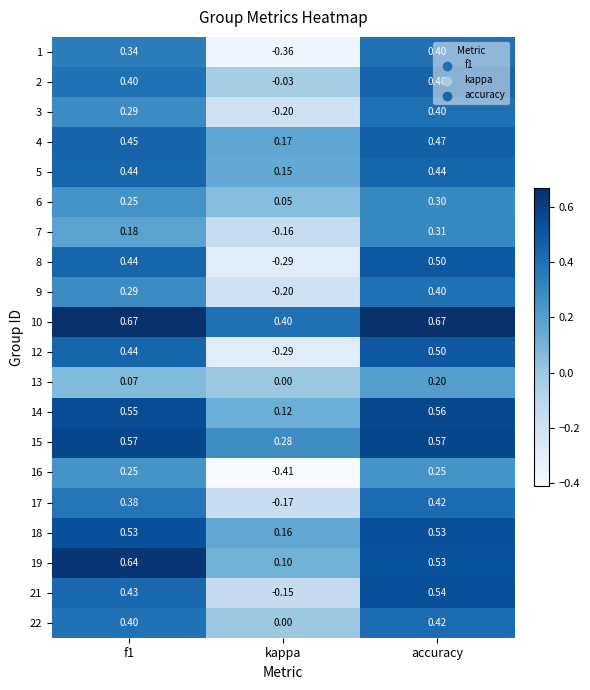

Which category has the highest value in the 4 series?

accuracy